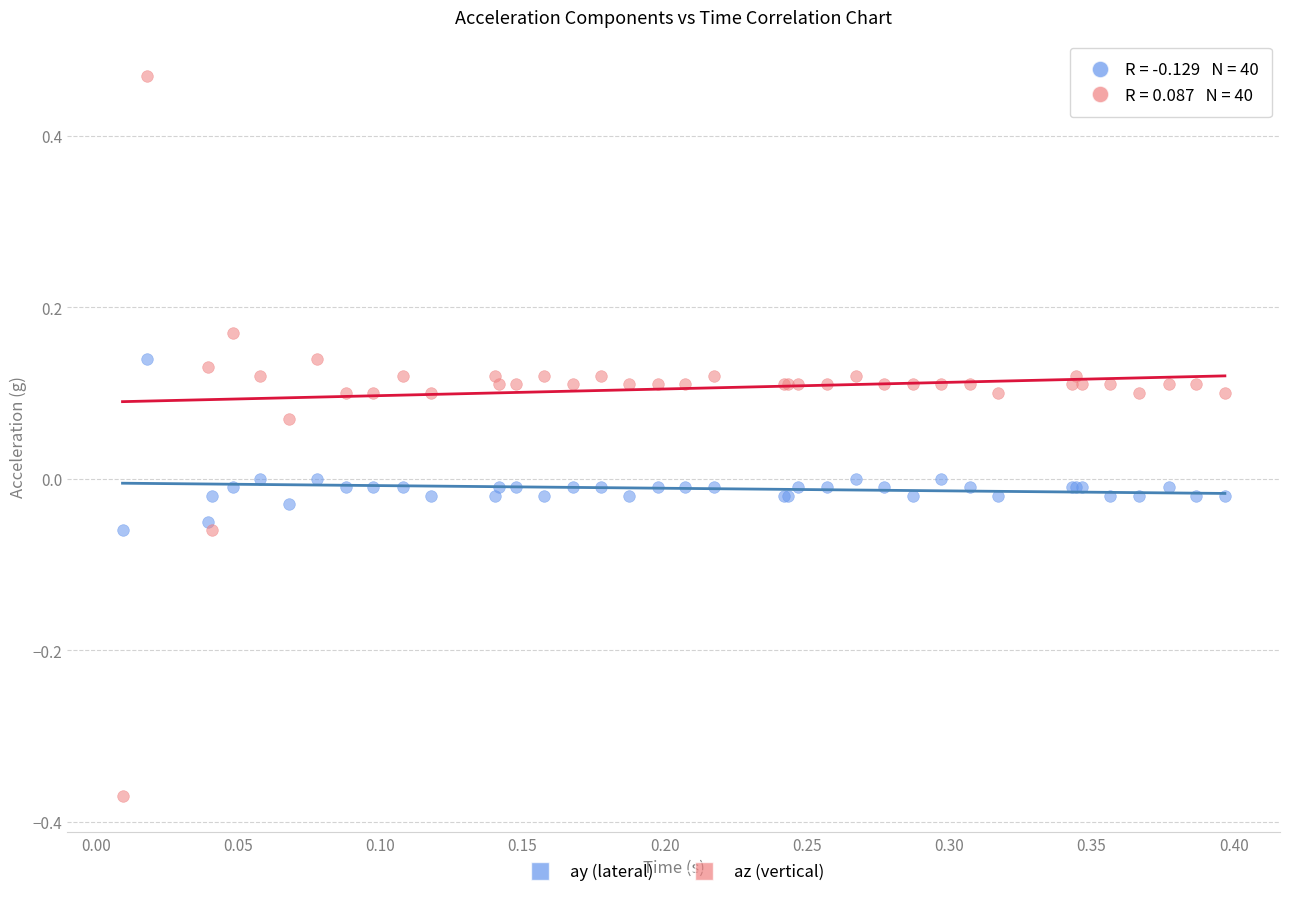

What is the X range (max minus min) for the scatter plot?

0.4